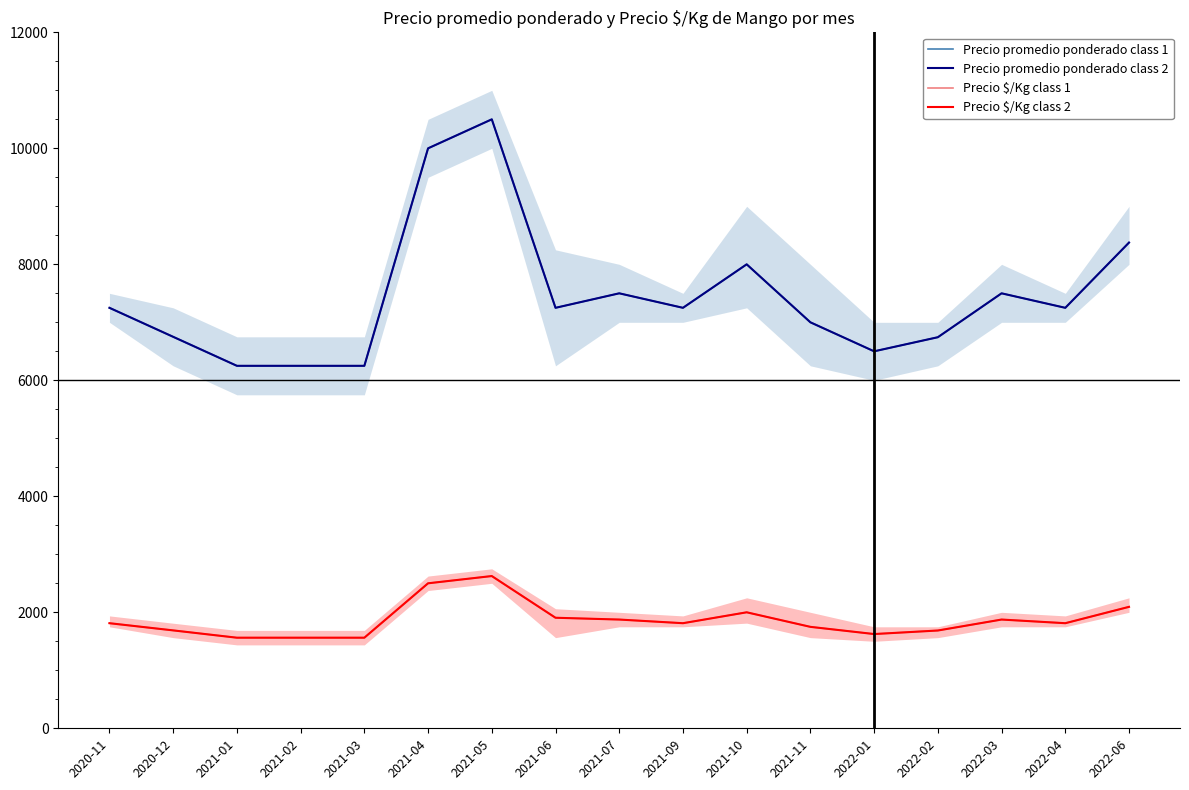

Reading left to right, transcribe all the data shown in this chart.

Precio promedio ponderado class 1: 2020-11=7250	2020-12=6750	2021-01=6250	2021-02=6250	2021-03=6250	2021-04=10000	2021-05=10500	2021-06=7250	2021-07=7500	2021-09=7250	2021-10=8000	2021-11=7000	2022-01=6500	2022-02=6743	2022-03=7500	2022-04=7250	2022-06=8375
Precio promedio ponderado class 2: 2020-11=7250	2020-12=6750	2021-01=6250	2021-02=6250	2021-03=6250	2021-04=10000	2021-05=10500	2021-06=7250	2021-07=7500	2021-09=7250	2021-10=8000	2021-11=7000	2022-01=6500	2022-02=6743	2022-03=7500	2022-04=7250	2022-06=8375
Precio $/Kg class 1: 2020-11=1812	2020-12=1688	2021-01=1562	2021-02=1562	2021-03=1562	2021-04=2500	2021-05=2625	2021-06=1906	2021-07=1875	2021-09=1812	2021-10=2000	2021-11=1749	2022-01=1625	2022-02=1686	2022-03=1875	2022-04=1812	2022-06=2094
Precio $/Kg class 2: 2020-11=1812	2020-12=1688	2021-01=1562	2021-02=1562	2021-03=1562	2021-04=2500	2021-05=2625	2021-06=1906	2021-07=1875	2021-09=1812	2021-10=2000	2021-11=1749	2022-01=1625	2022-02=1686	2022-03=1875	2022-04=1812	2022-06=2094